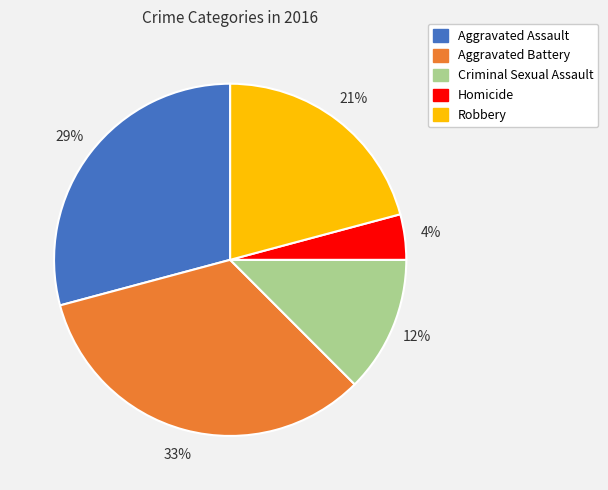

To the nearest percent, what is the difference between the Criminal Sexual Assault and Aggravated Assault slice percentages?

17%